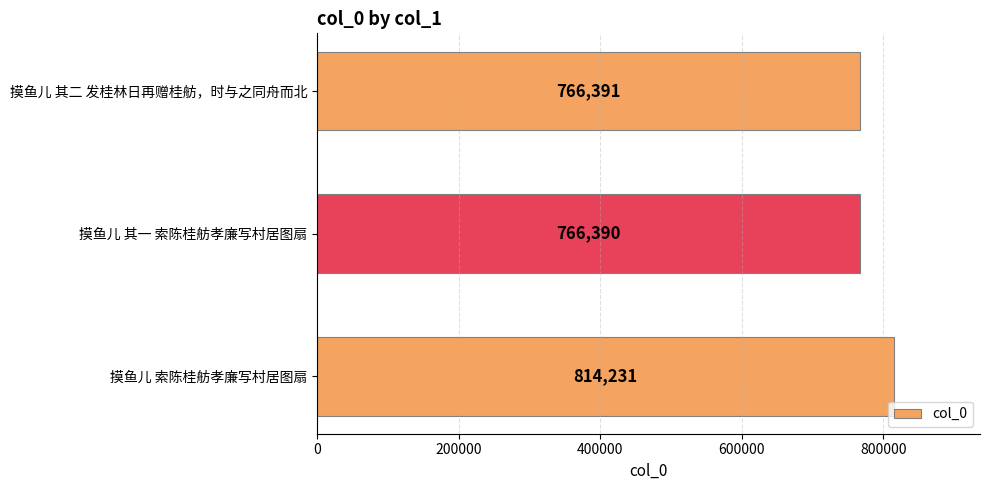

Where is the data nearest to the value 790310?

摸鱼儿 其二 发桂林日再赠桂舫，时与之同舟而北